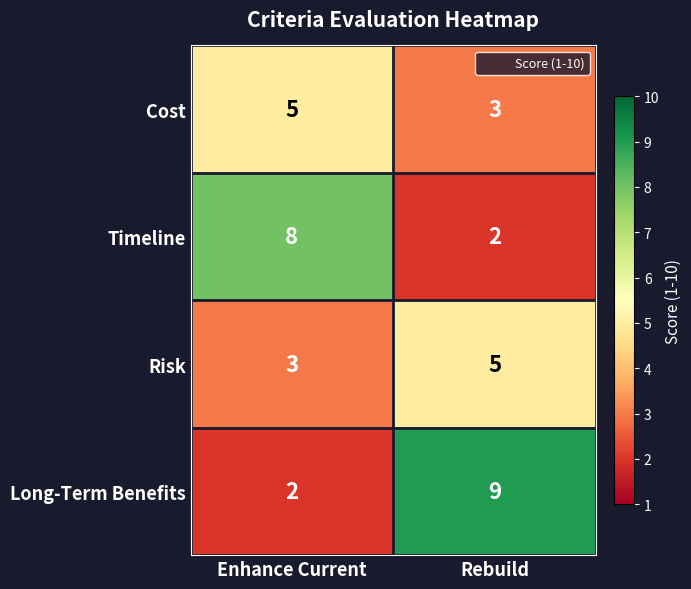

What is the difference between the Long-Term Benefits values at Enhance Current and Rebuild?

7